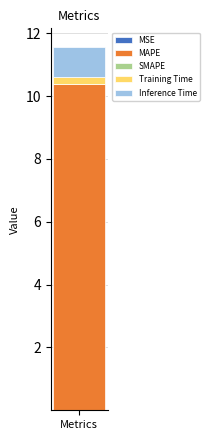

How many categories are shown in the chart?

1